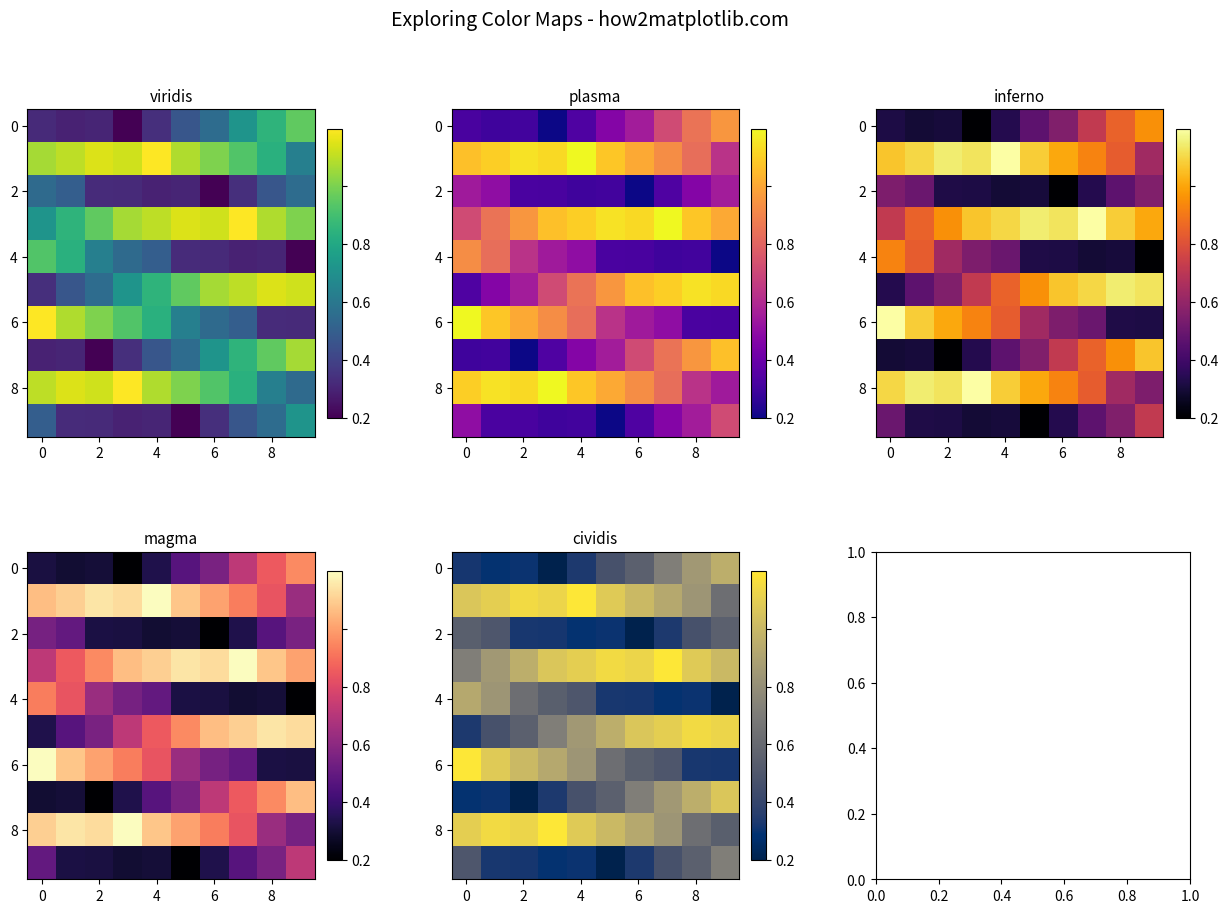

What is the total value across all series at 5?

4.7